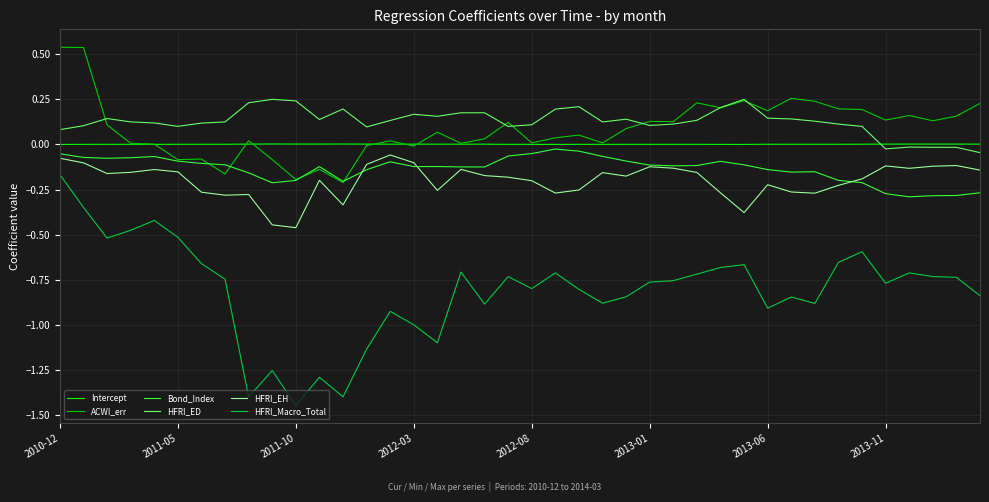

Which series has the widest spread of values?

HFRI_Macro_Total